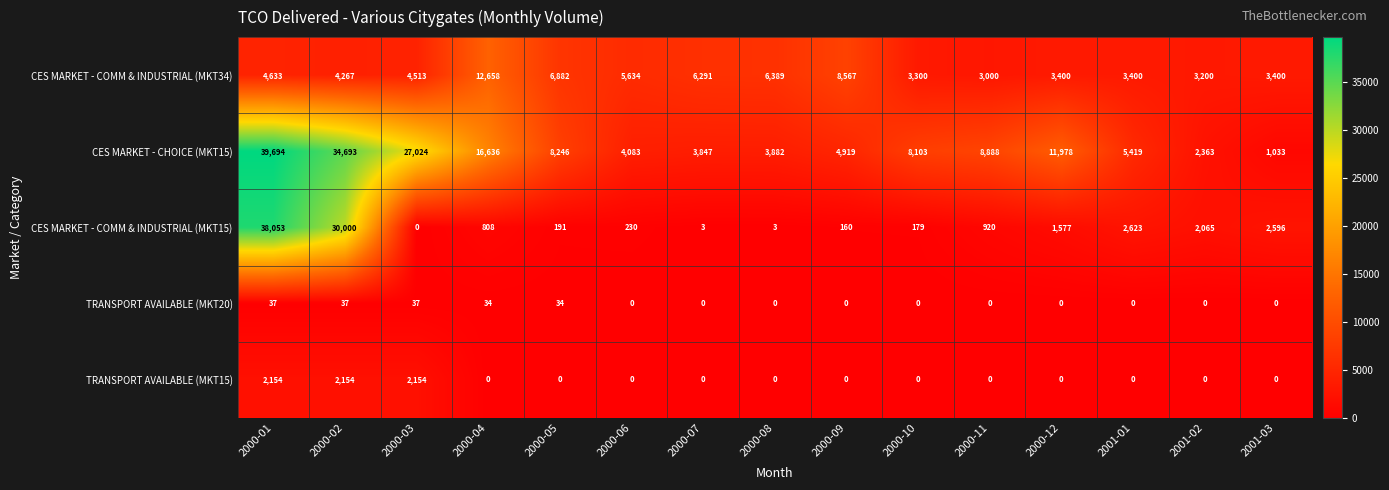

How many distinct data groups are displayed?

5